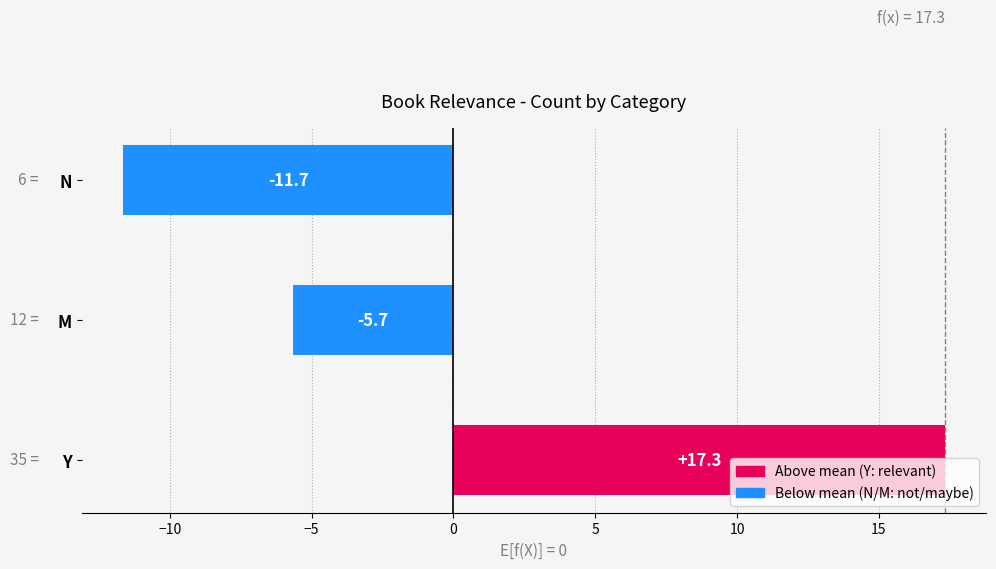

What is the difference between the maximum and minimum values?

29.0